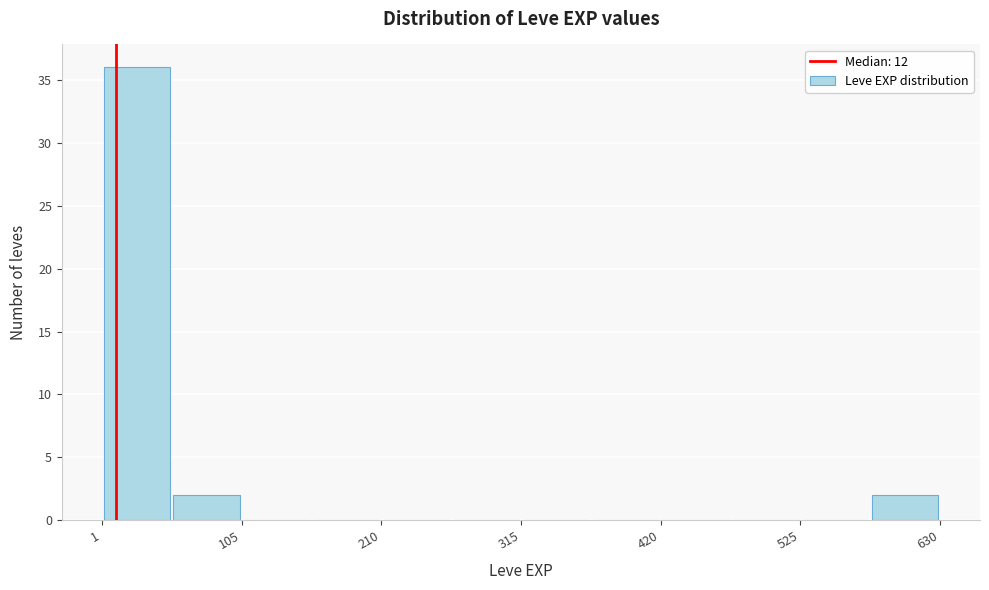

Read against the x-axis, roughly where is the centre of the tallest bar?

20